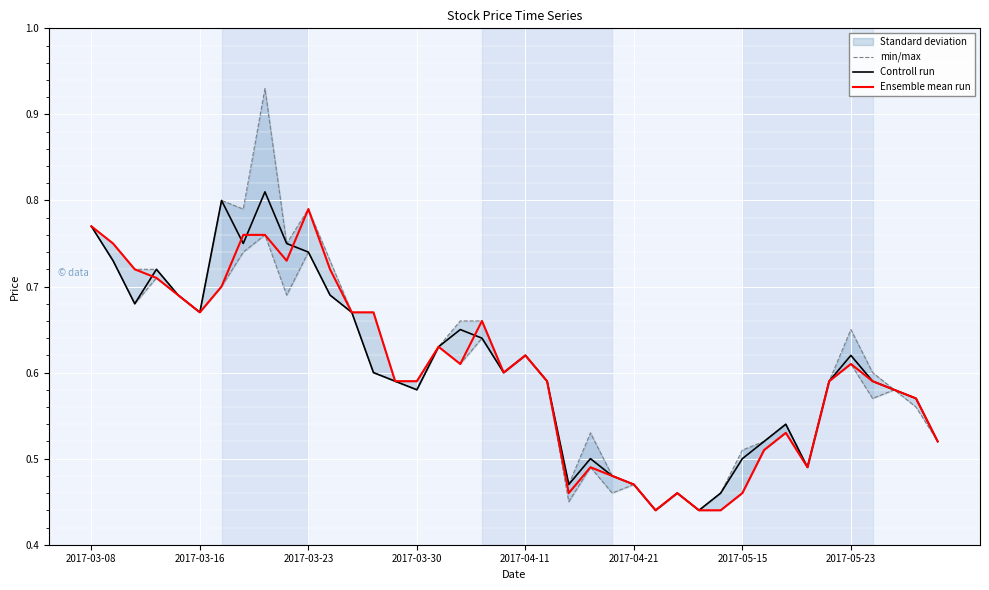

Which series ends up on top after the final intersection of Ensemble mean run and Controll run?

Ensemble mean run